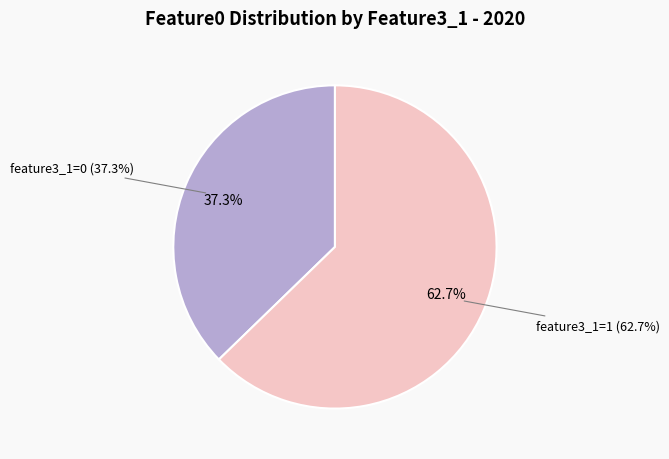

Which has a higher value, Row 1 (feature3_1=1) or Row 0 (feature3_1=0)?

Row 1 (feature3_1=1)